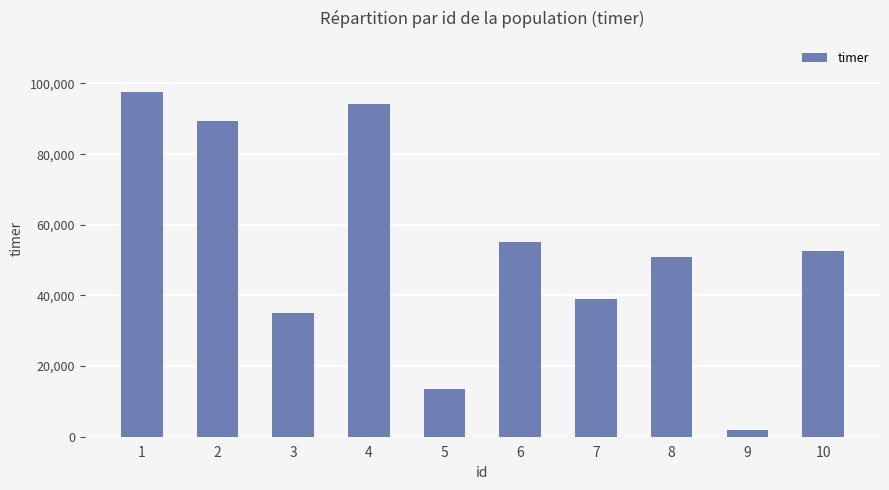

How many distinct data groups are displayed?

1